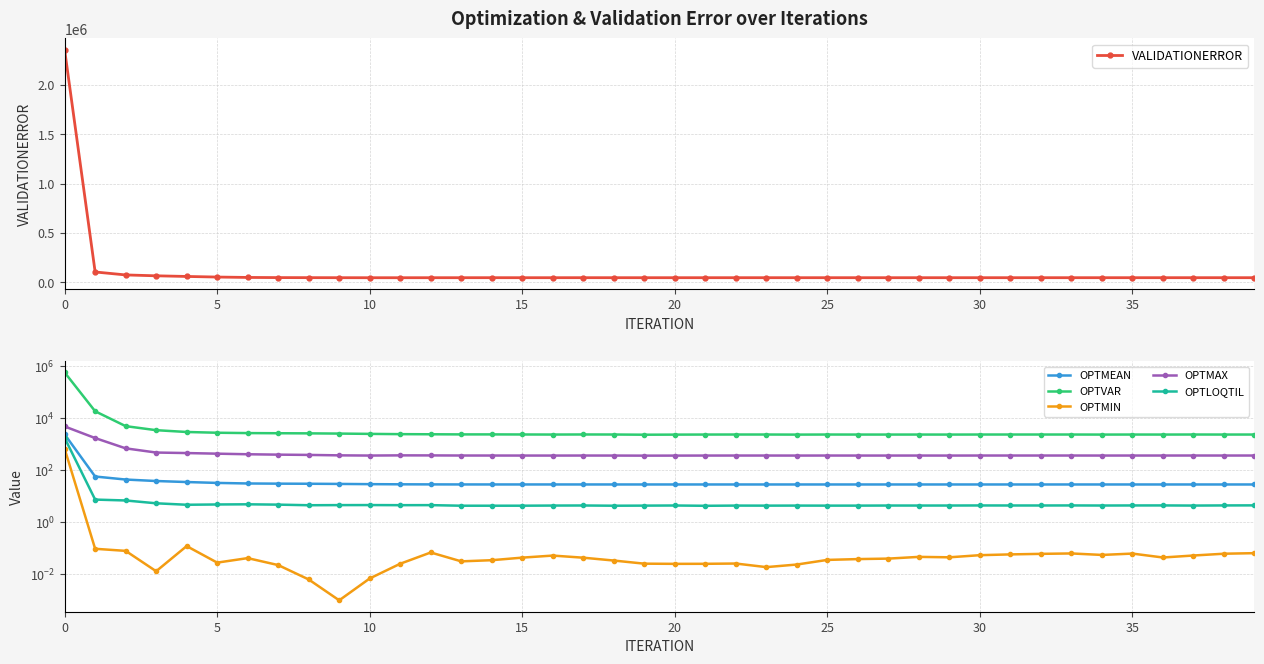

True or false: VALIDATIONERROR has more than 1 points higher than both neighbors.

True